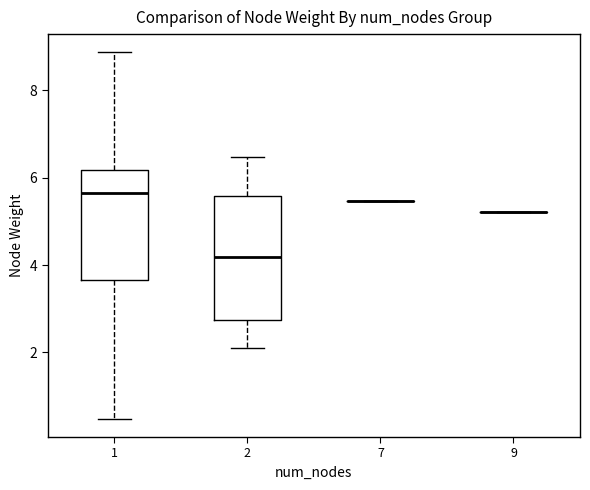

Which box is the tallest, from its lower edge to its upper edge?

2